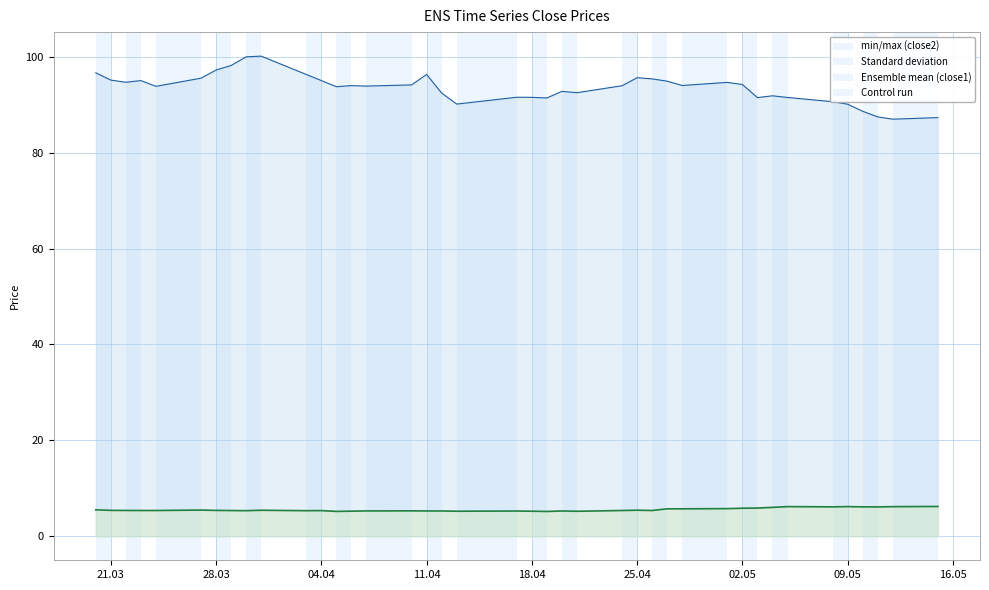

At how many categories does at least one series exceed 52?

40